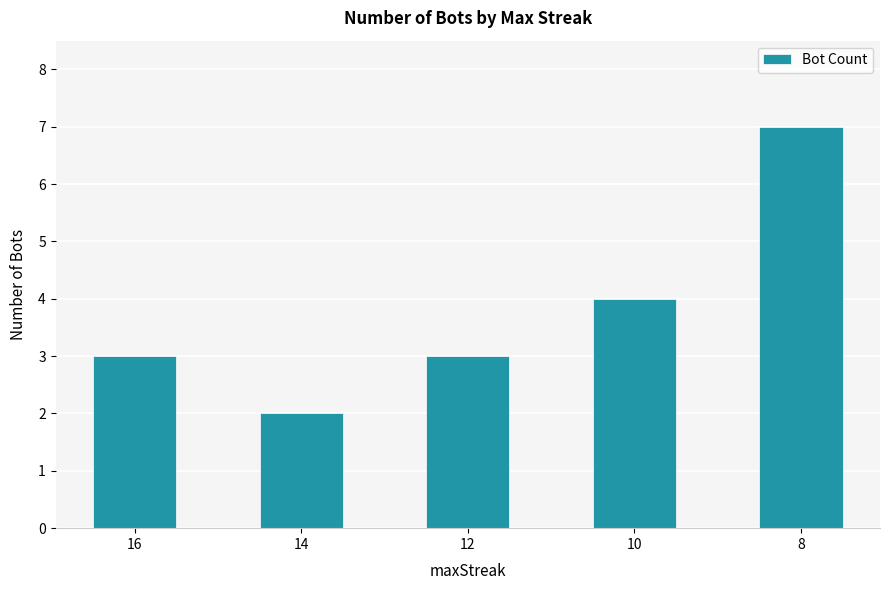

What is the average value?

4